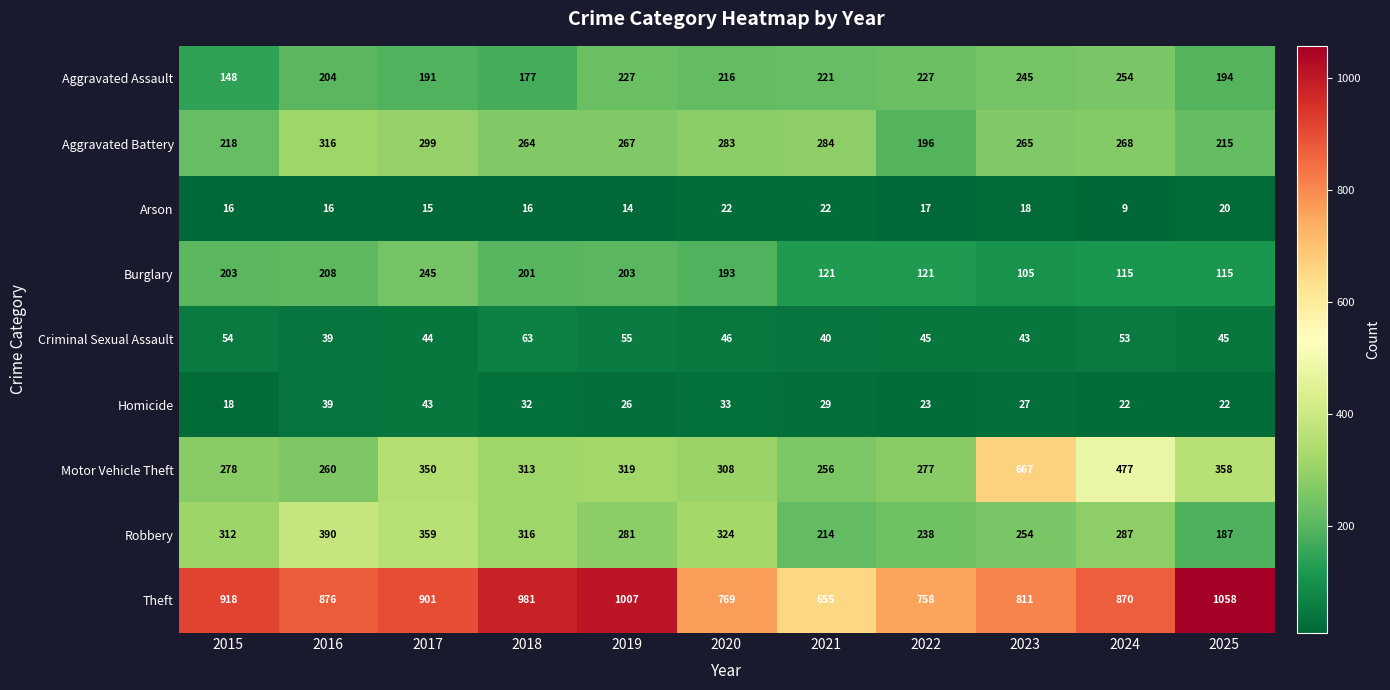

At which category is the sum across all series the highest?

2017